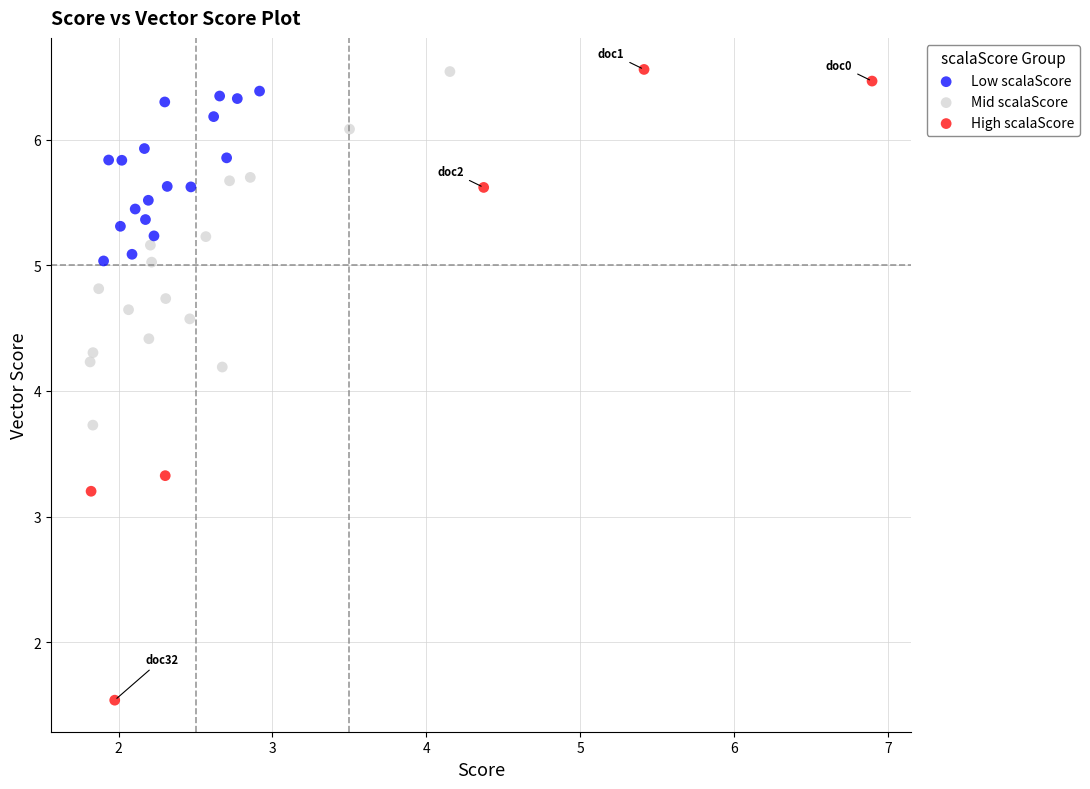

Which series reaches the minimum Y coordinate?

High scalaScore